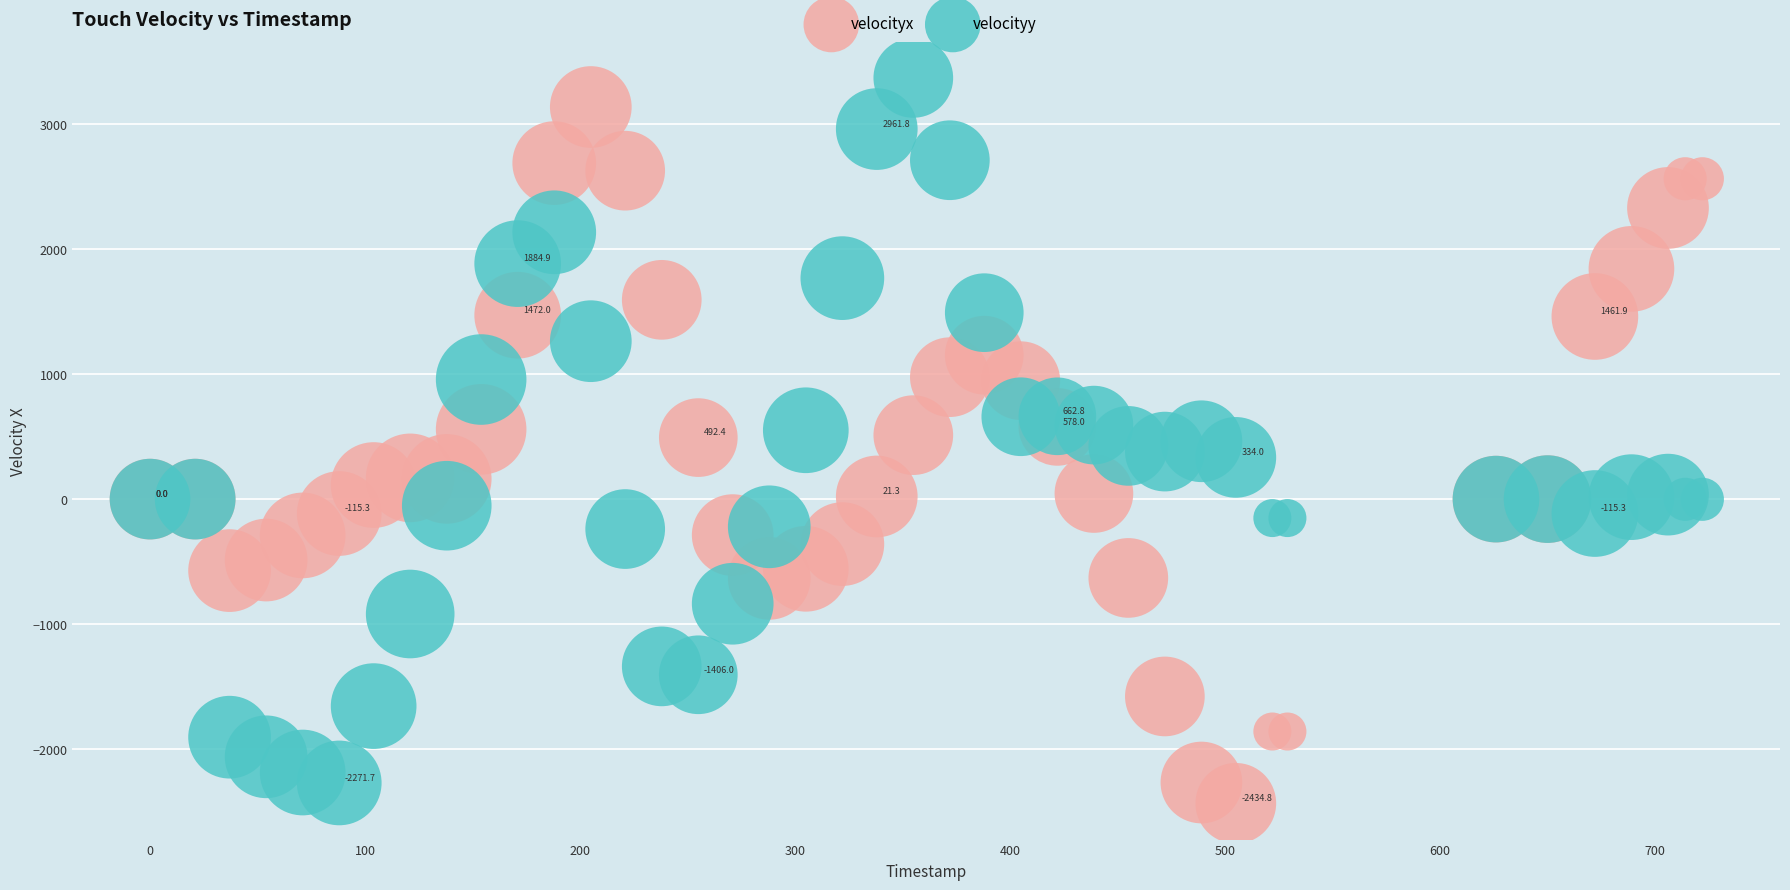

What is the X range (max minus min) for the scatter plot?

722.0